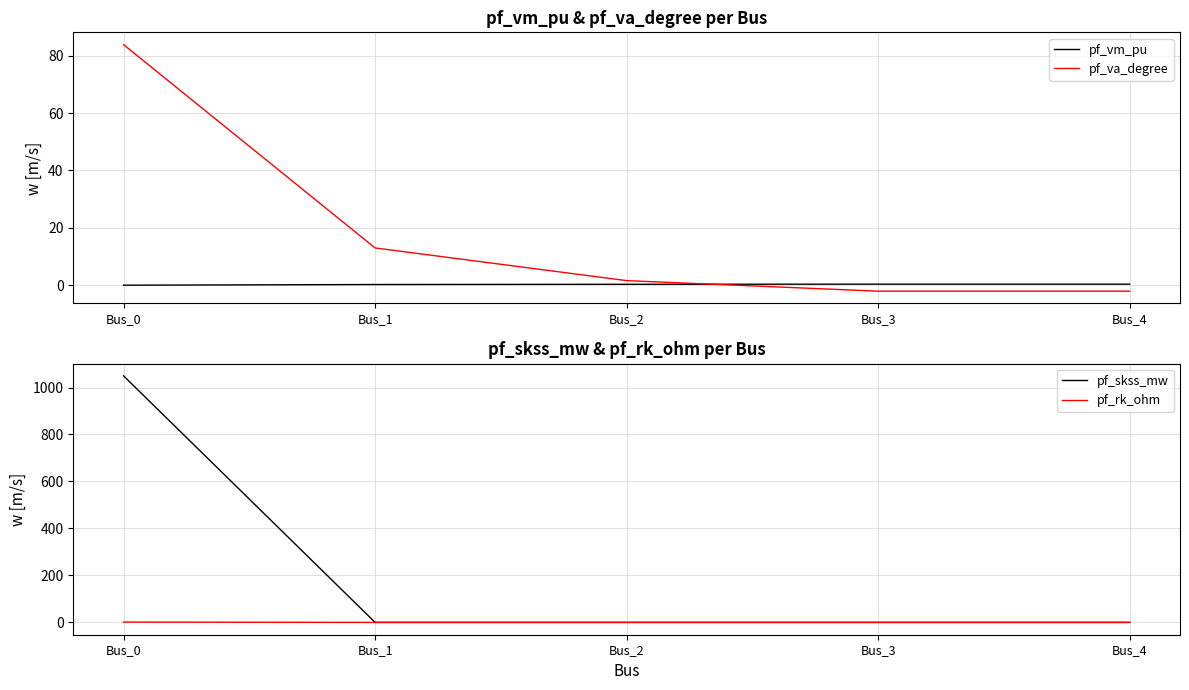

What is the maximum value for pf_skss_mw?

1049.5